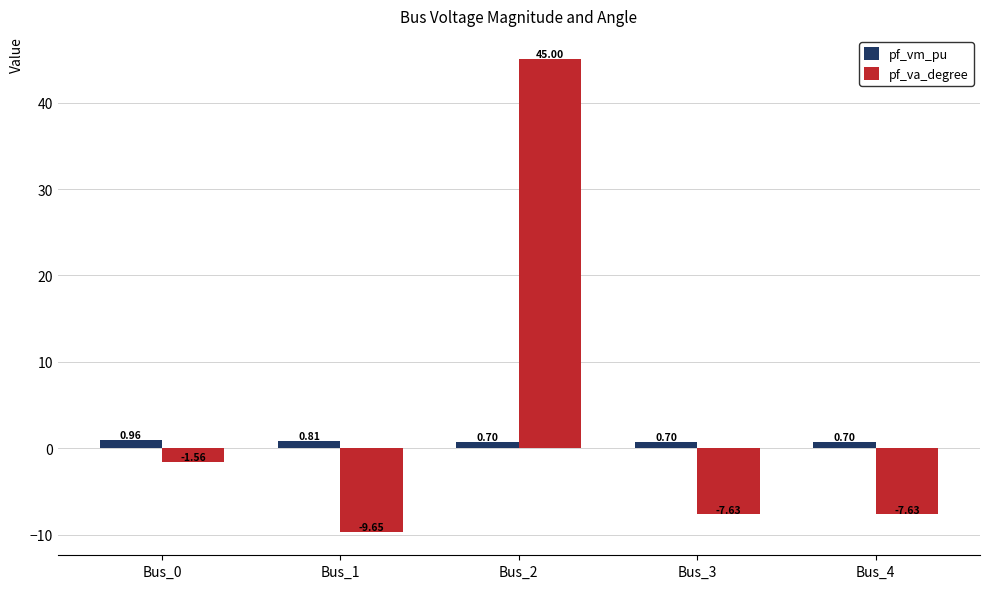

At how many categories does at least one series exceed 41?

1